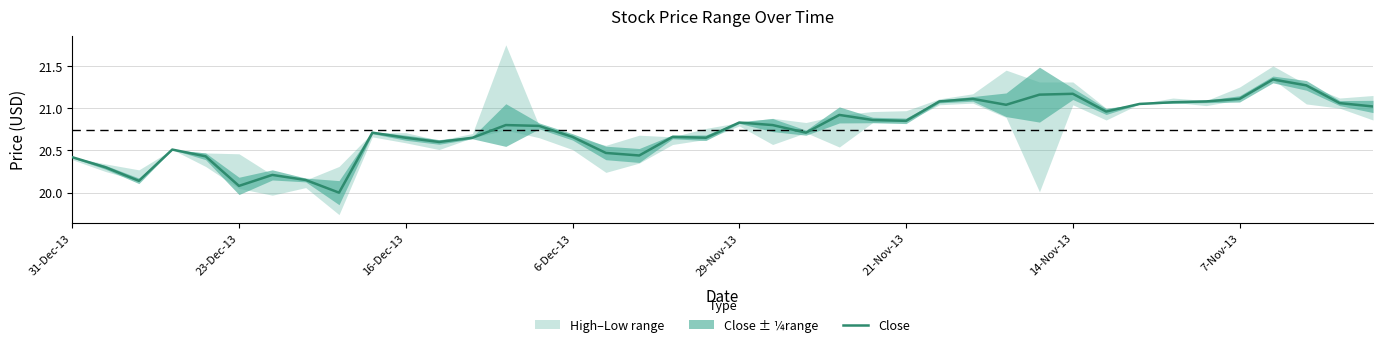

What is the ratio of the value at 19 to the value at 21?

1.0